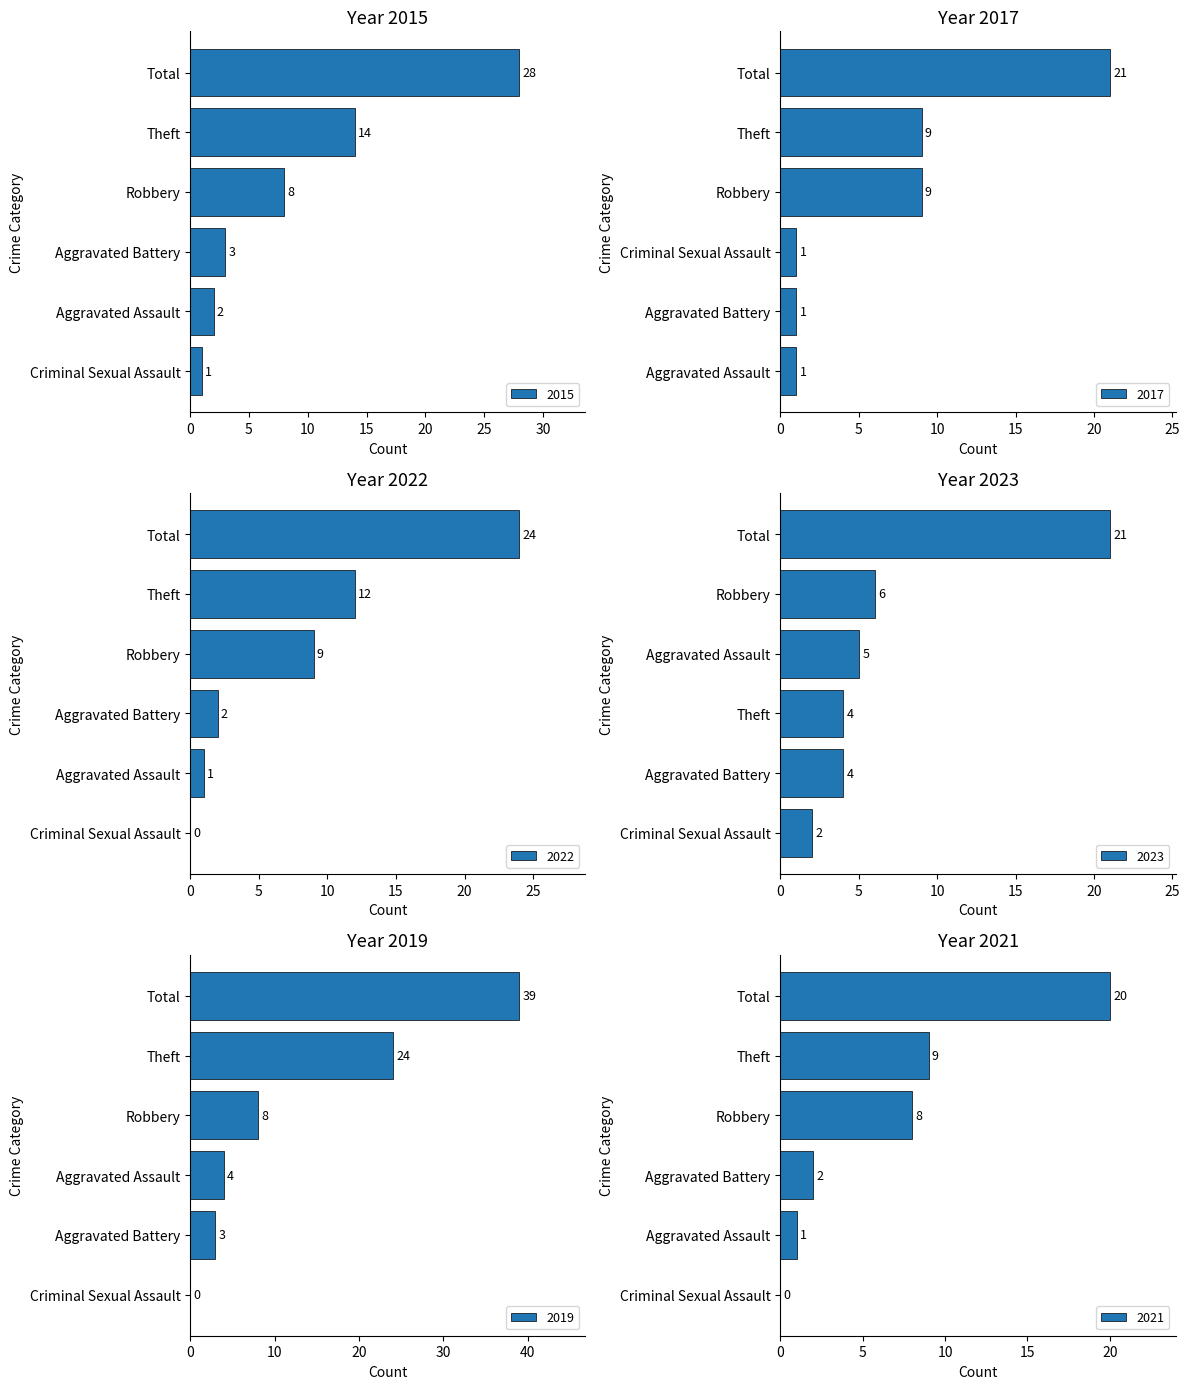

Which series has the widest spread of values?

2019